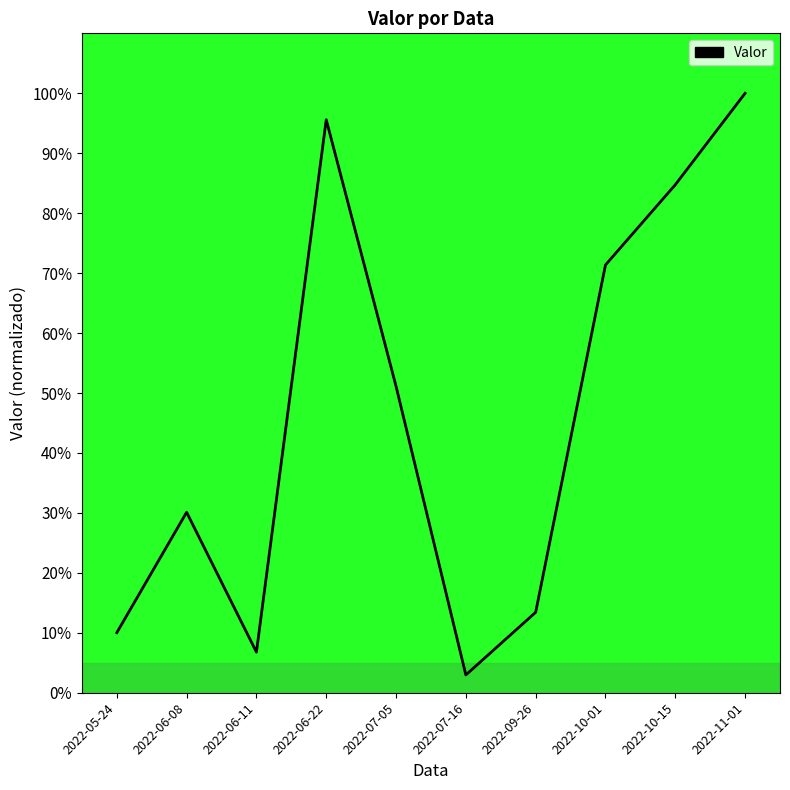

What is the sum of the values at 2022-10-15 and 2022-06-08?

114.8